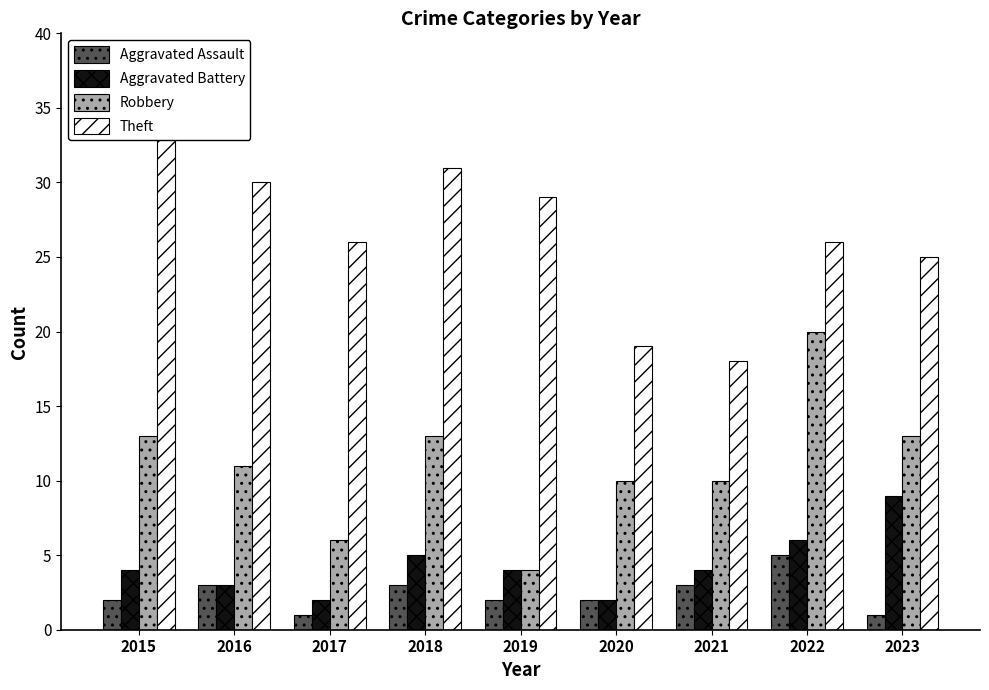

Reading left to right, what are all the values shown in this chart?

Aggravated Assault: 2015=2	2016=3	2017=1	2018=3	2019=2	2020=2	2021=3	2022=5	2023=1
Aggravated Battery: 2015=4	2016=3	2017=2	2018=5	2019=4	2020=2	2021=4	2022=6	2023=9
Robbery: 2015=13	2016=11	2017=6	2018=13	2019=4	2020=10	2021=10	2022=20	2023=13
Theft: 2015=33	2016=30	2017=26	2018=31	2019=29	2020=19	2021=18	2022=26	2023=25